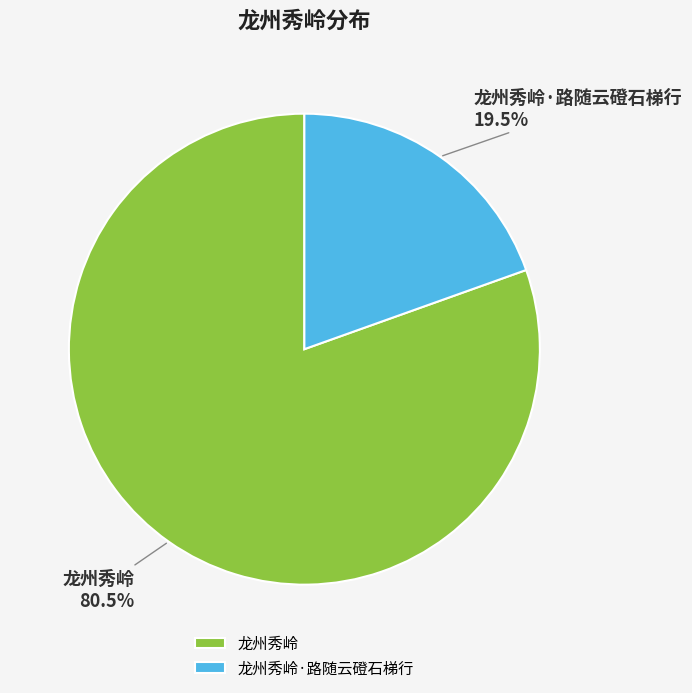

To the nearest percent, what is the difference between the largest and smallest slice percentages?

61%